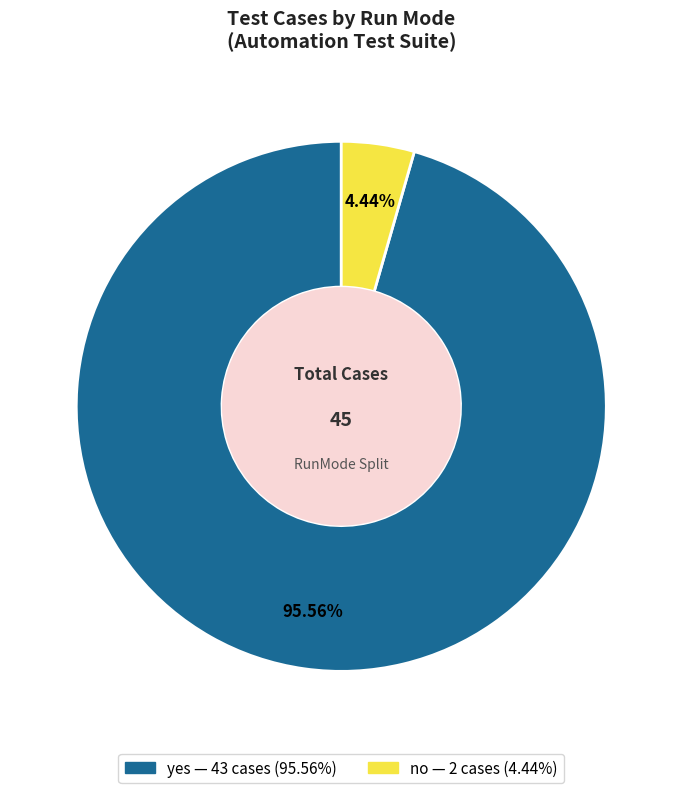

Does any single category account for the majority?

Yes